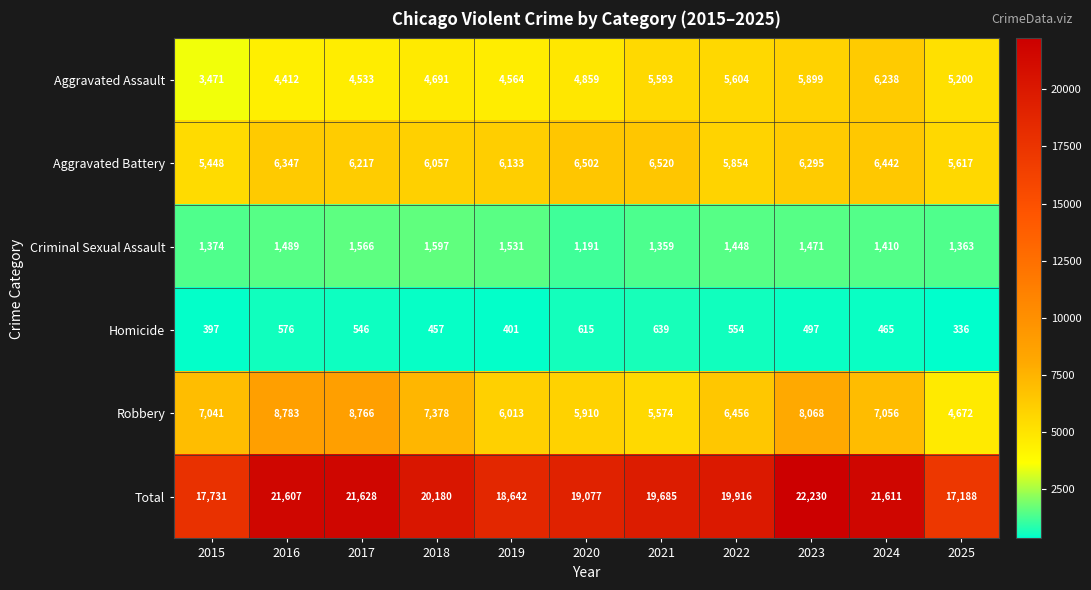

Which series has the widest spread of values?

Total